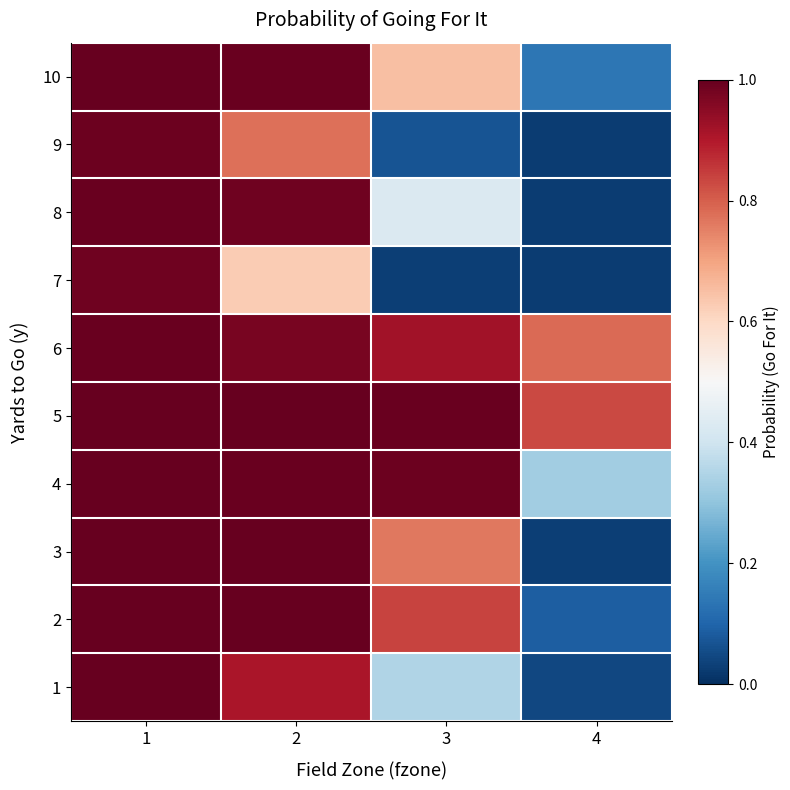

How many categories are shown in the chart?

4